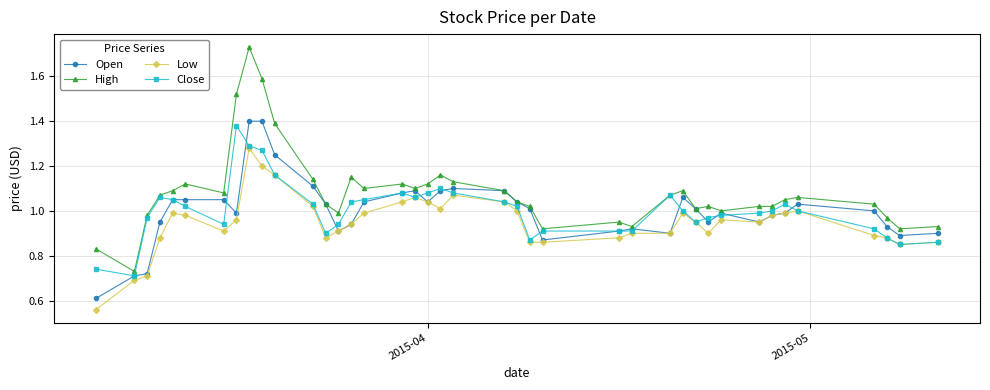

Which series has the widest spread of values?

High